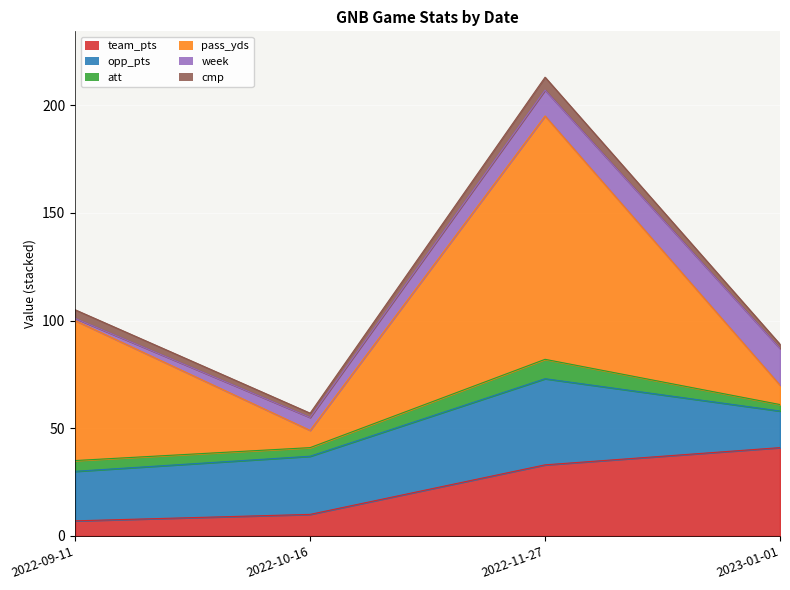

What is the difference between the highest and lowest values at 2022-10-16?

25